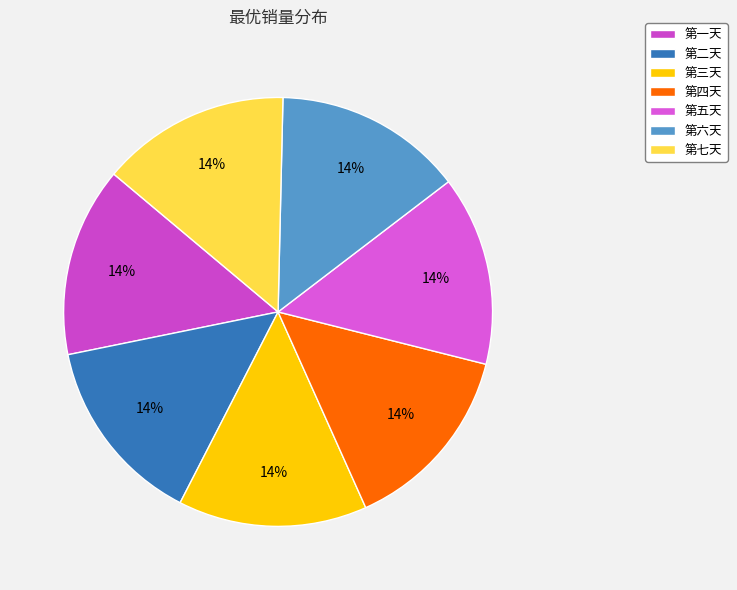

Between 第五天 and 第三天, which is larger?

第五天